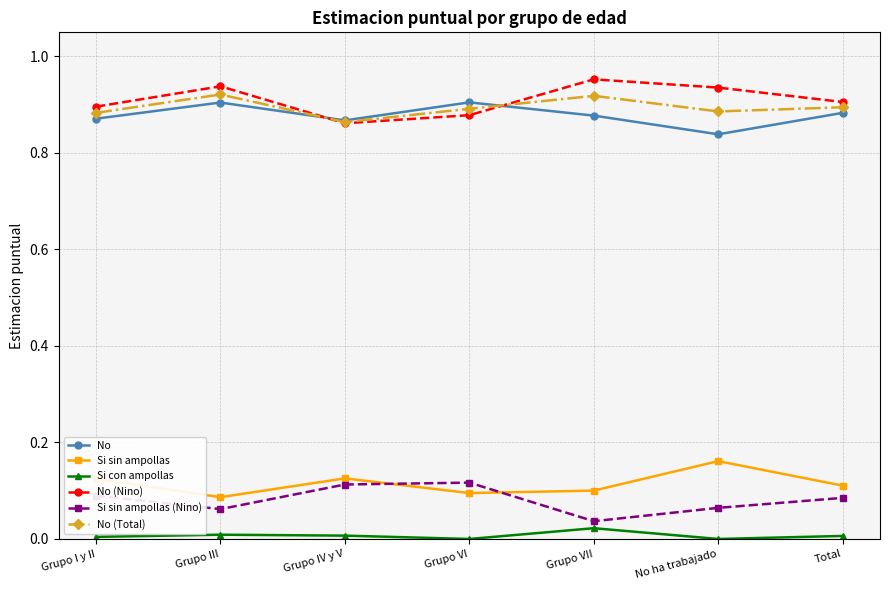

True or false: No (Nino) has a value of 0.9 at Grupo IV y V.

True